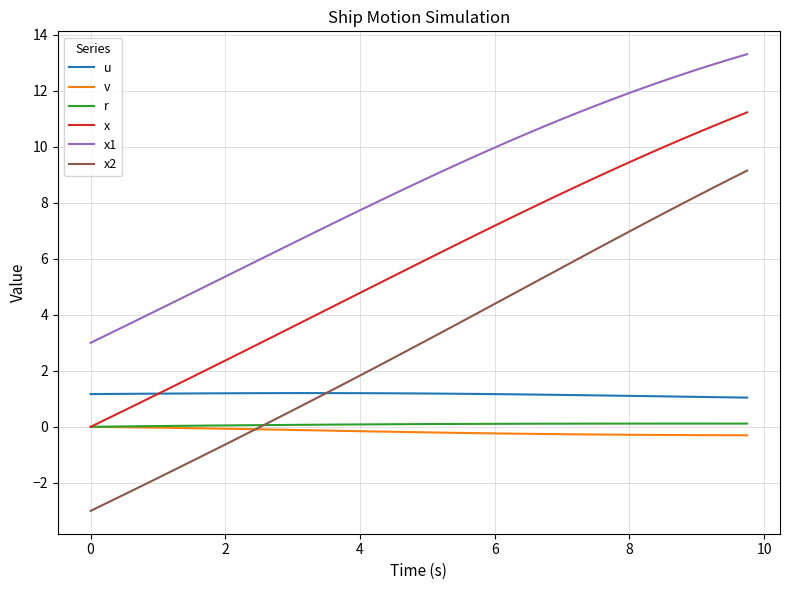

What is the minimum value shown in the chart?

-3.0